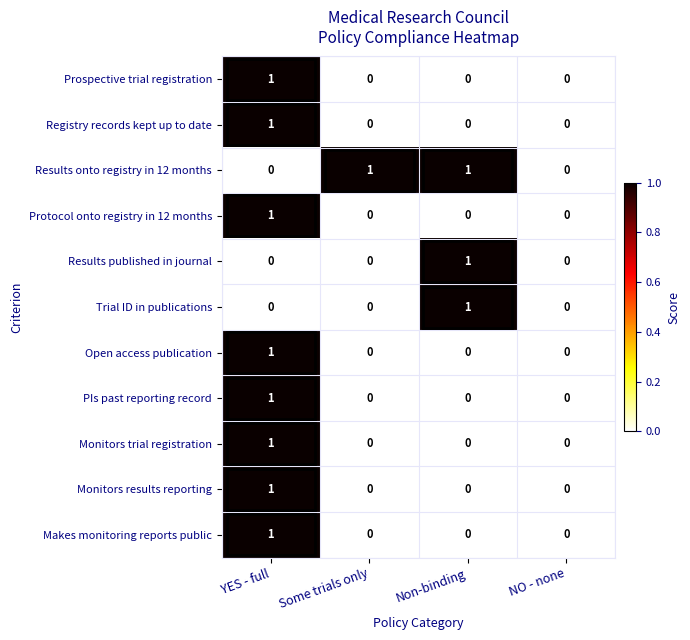

How many distinct data groups are displayed?

11